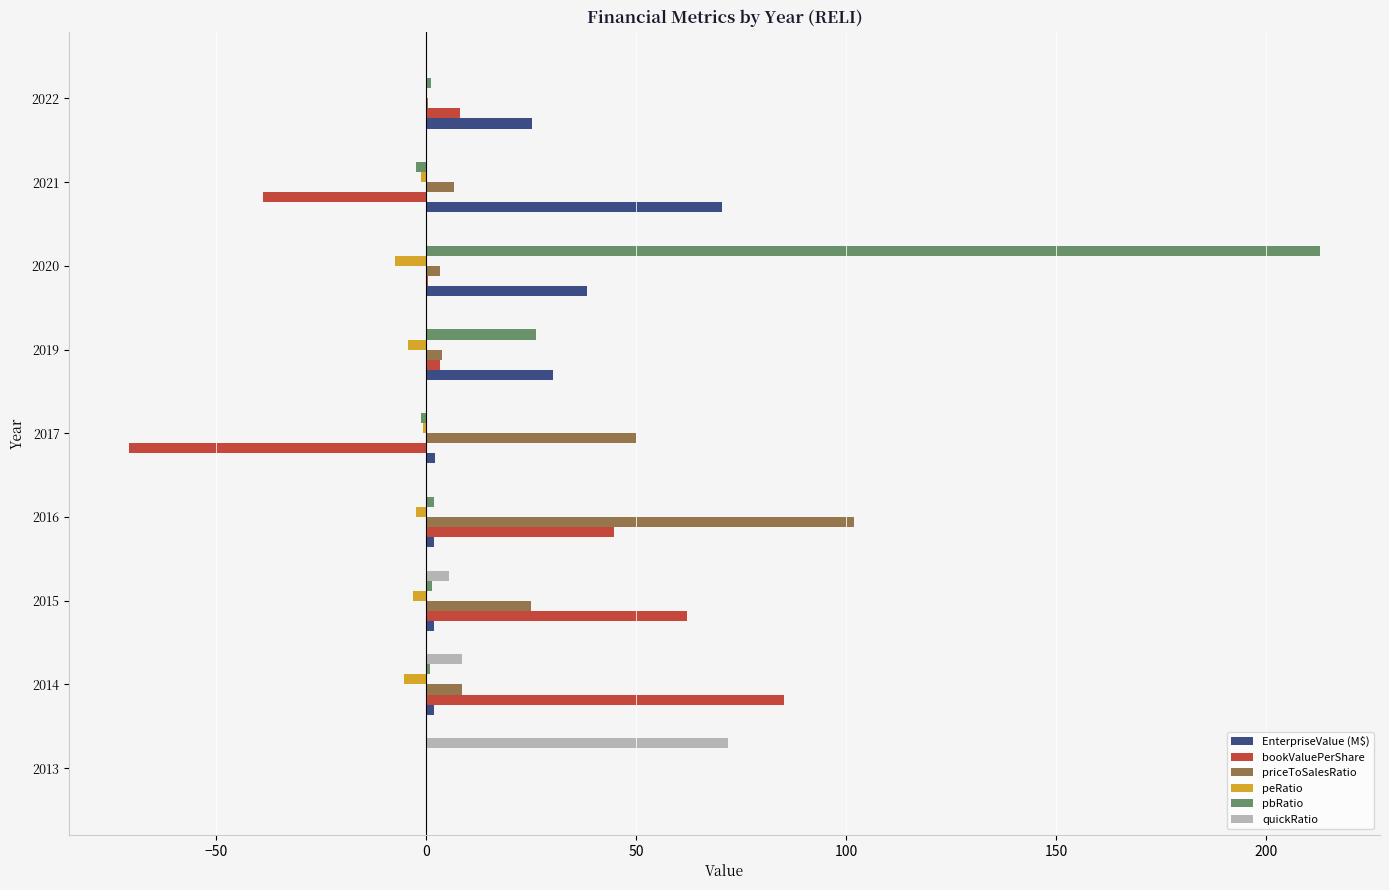

What is the sum of all priceToSalesRatio values?

199.6